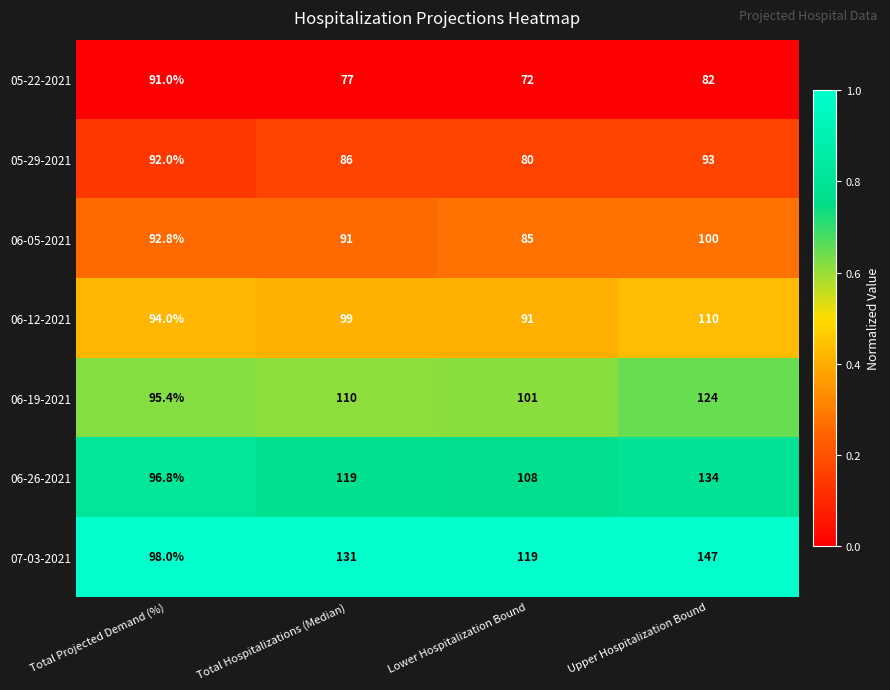

Reading right to left, what are all the values shown in this chart?

05-22-2021: Upper Hospitalization Bound=82.0	Lower Hospitalization Bound=72.0	Total Hospitalizations (Median)=77.0	Total Projected Demand (%)=91.0
05-29-2021: Upper Hospitalization Bound=93.0	Lower Hospitalization Bound=80.0	Total Hospitalizations (Median)=86.0	Total Projected Demand (%)=92.0
06-05-2021: Upper Hospitalization Bound=100.0	Lower Hospitalization Bound=85.0	Total Hospitalizations (Median)=91.0	Total Projected Demand (%)=92.8
06-12-2021: Upper Hospitalization Bound=110.0	Lower Hospitalization Bound=91.0	Total Hospitalizations (Median)=99.0	Total Projected Demand (%)=94.0
06-19-2021: Upper Hospitalization Bound=124.0	Lower Hospitalization Bound=101.0	Total Hospitalizations (Median)=110.0	Total Projected Demand (%)=95.4
06-26-2021: Upper Hospitalization Bound=134.0	Lower Hospitalization Bound=108.0	Total Hospitalizations (Median)=119.0	Total Projected Demand (%)=96.8
07-03-2021: Upper Hospitalization Bound=147.0	Lower Hospitalization Bound=119.0	Total Hospitalizations (Median)=131.0	Total Projected Demand (%)=98.0